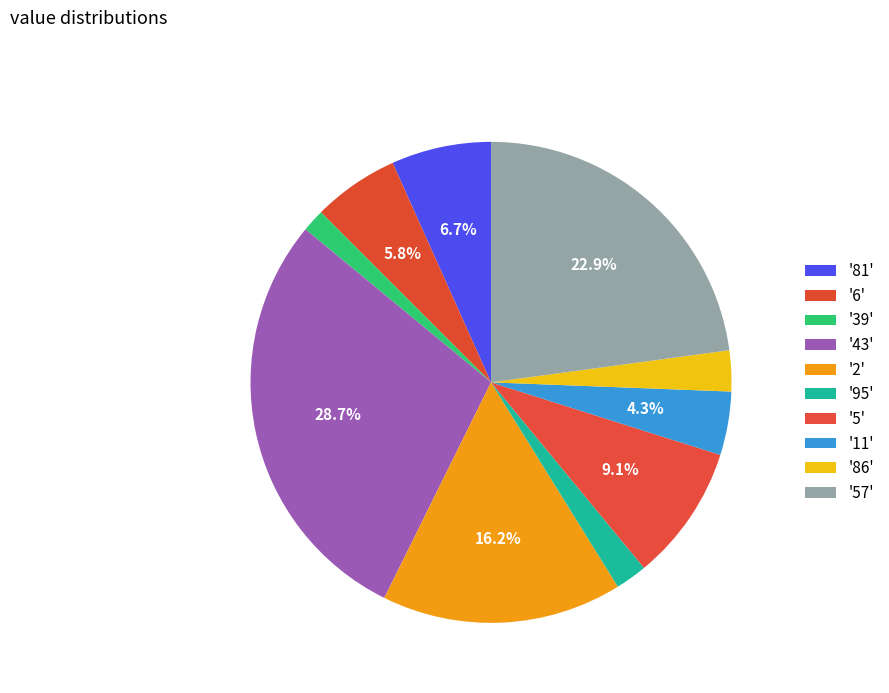

Count the number of slices in the pie.

10